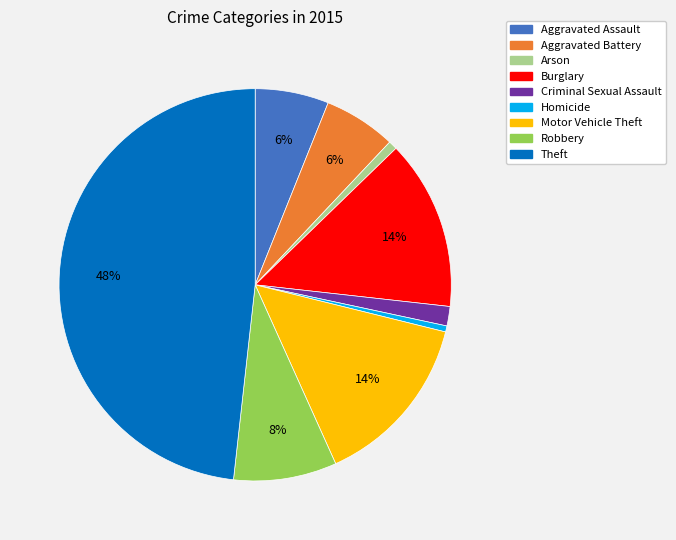

How many slices are in this pie chart?

9